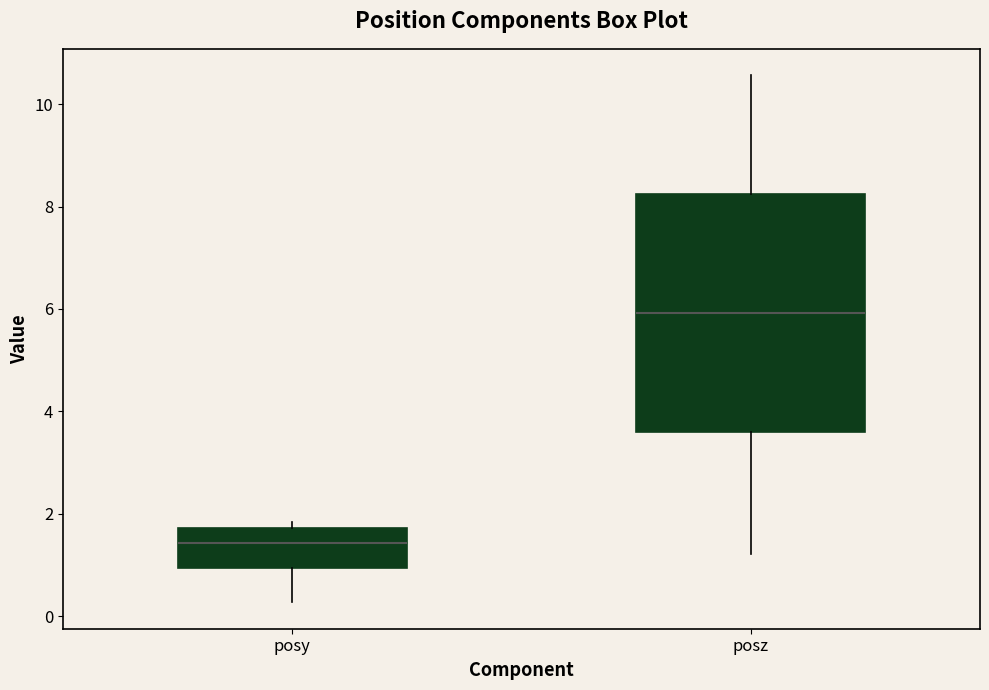

Where is the lower edge of the box for posy on the y-axis? The values are not printed on the chart, so give them approximately, as read against the axis.

1.0